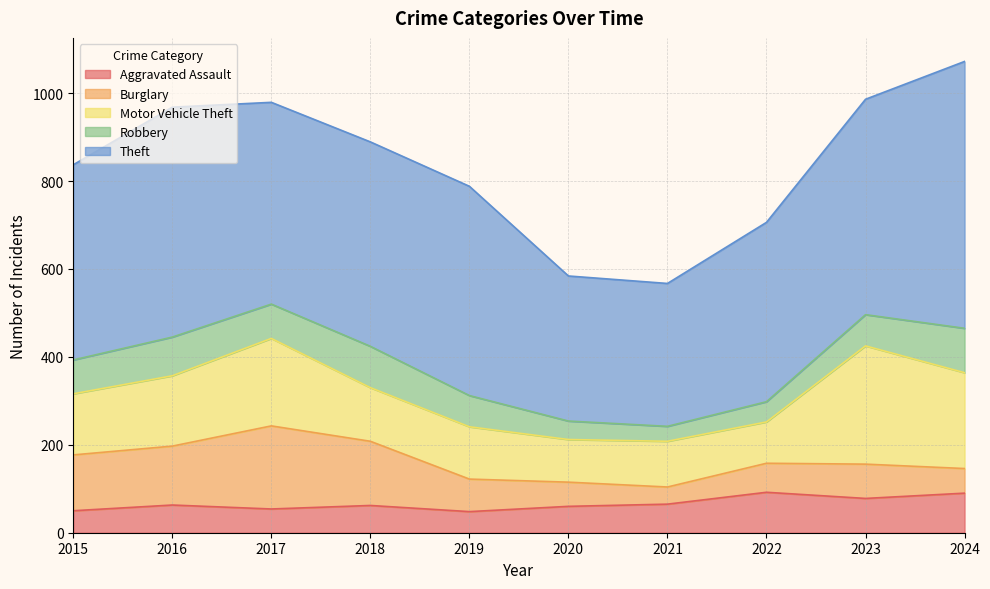

What is the average value of the Motor Vehicle Theft series?

152